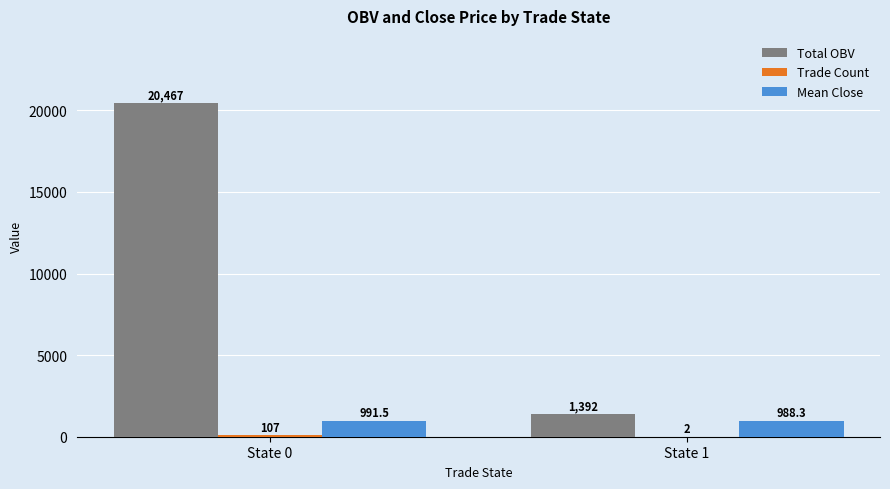

What is the sum of all Total OBV values?

21859.2